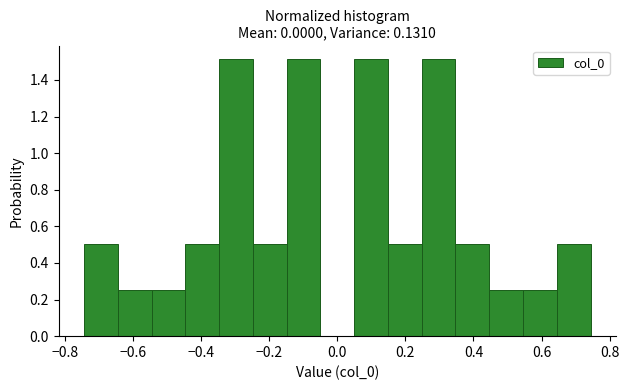

How tall is the bar that spans 0.44 to 0.54 on the x-axis? Neither the bar edges nor the heights are printed on the chart, so give them approximately, as read against the axes.

0.26